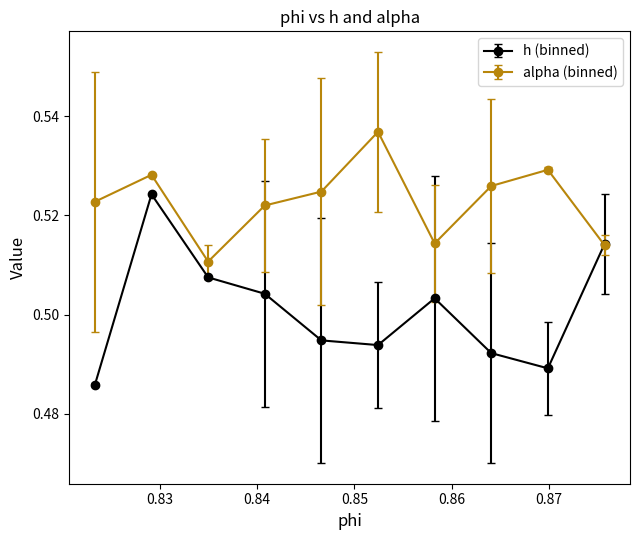

Count the h (binned) values in the range 0 to 1.

10